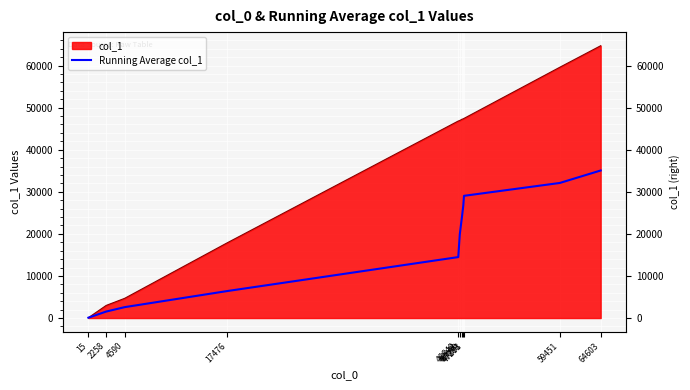

How many data points are less than 19897?

5